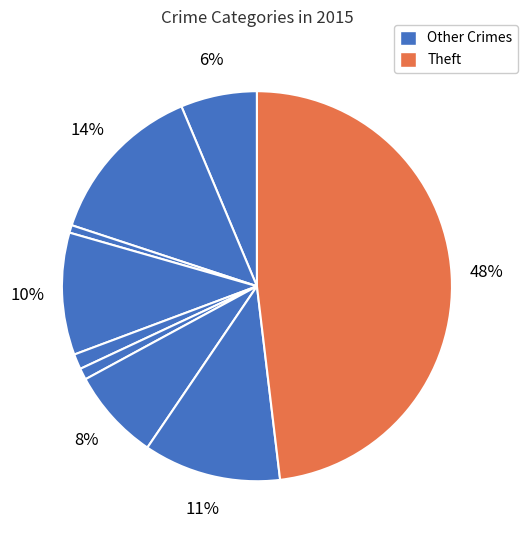

To the nearest percent, what is the average slice percentage?

11%